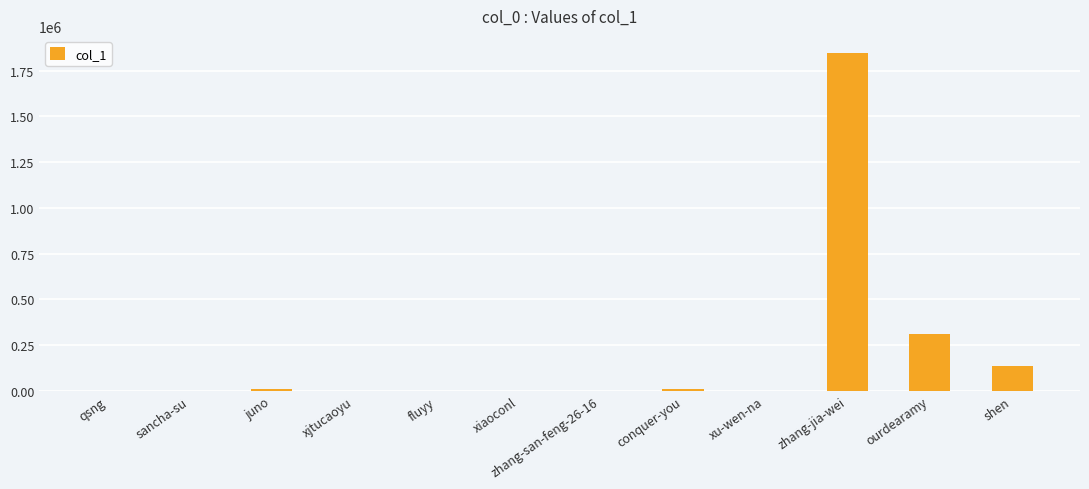

At which label is the value closest to 923687?

ourdearamy